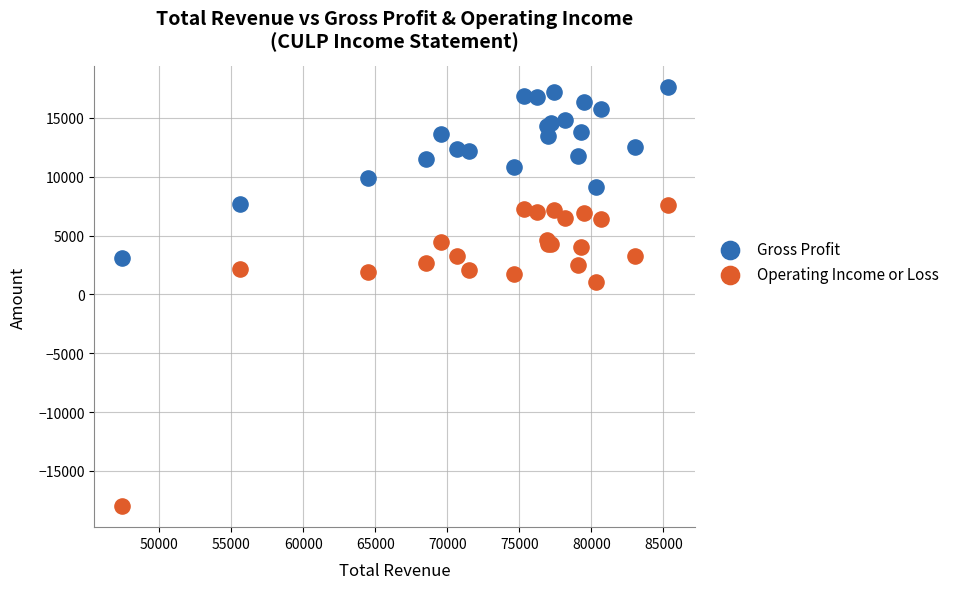

Across all series, what Y value is closest to -200?

1100